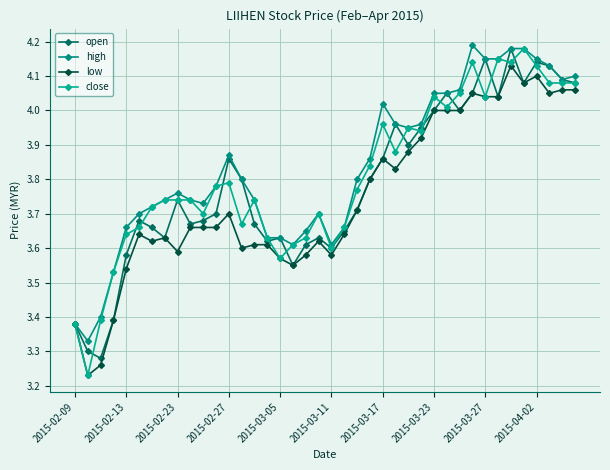

True or false: low and open intersect in this chart.

False